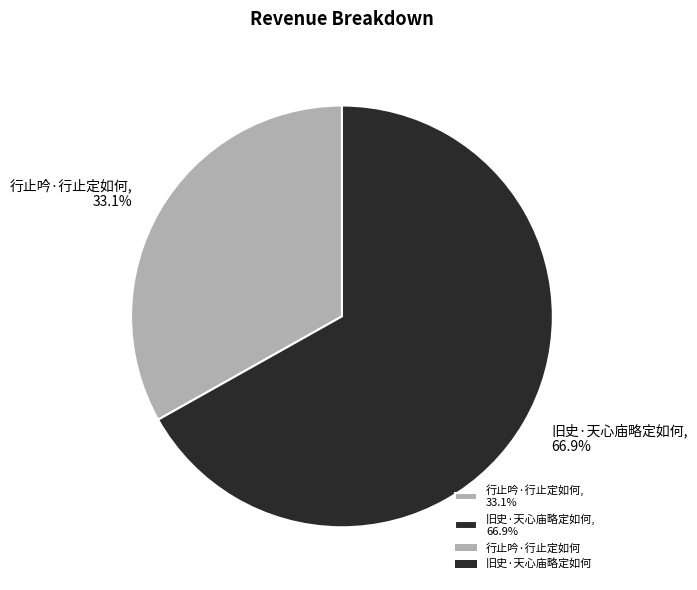

What is the largest slice in the pie chart?

旧史·天心庙略定如何